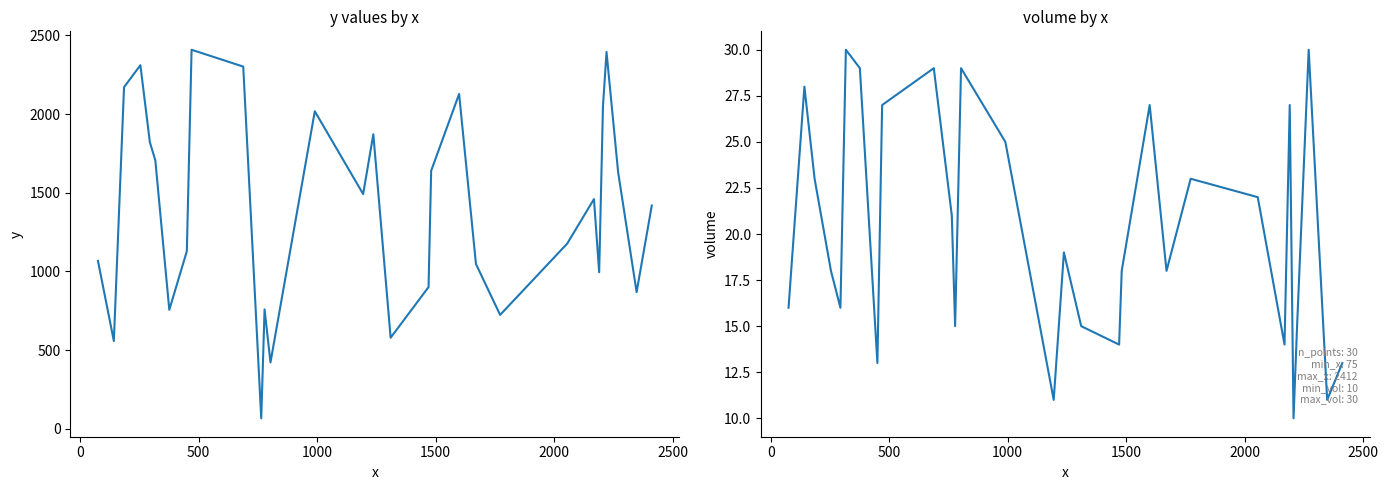

How many distinct data groups are displayed?

2